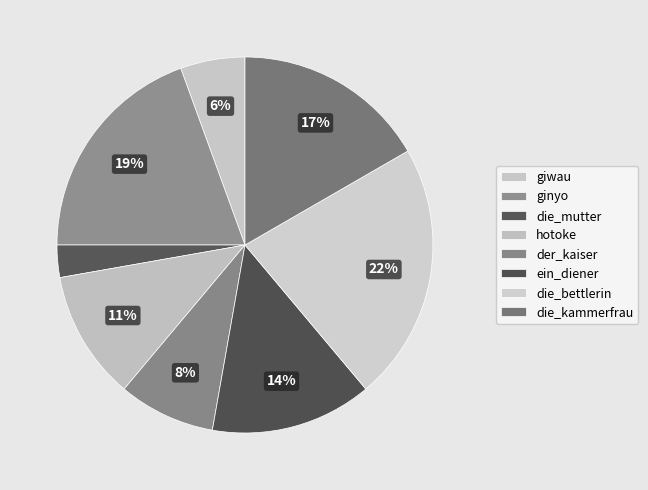

How many slices are in this pie chart?

8